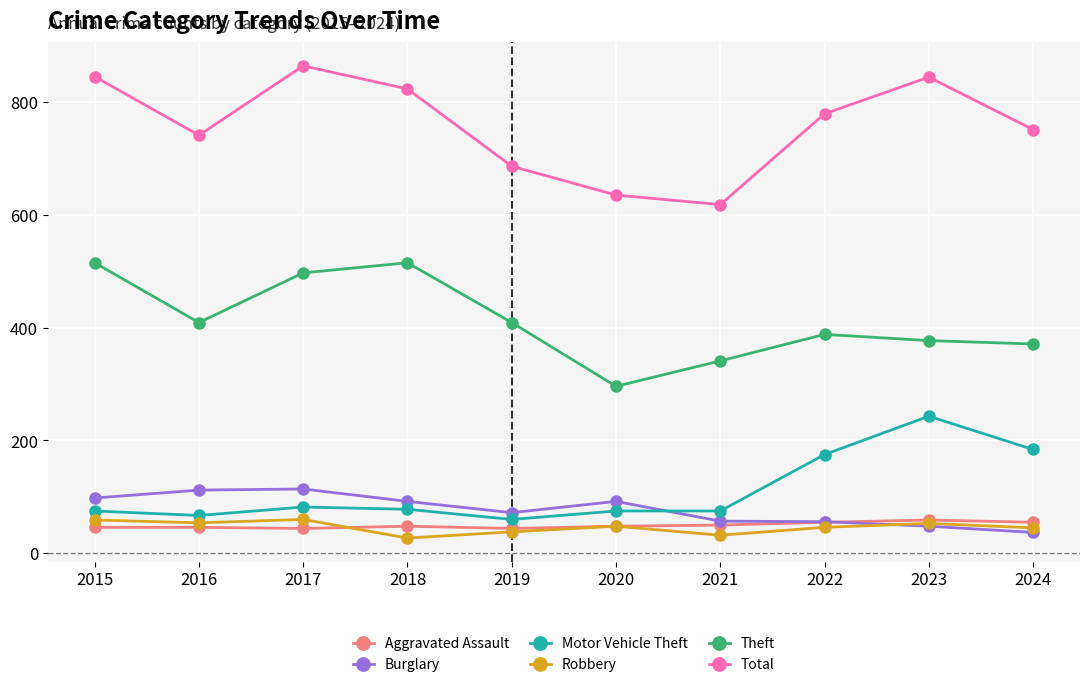

What is the value of the Total point at the 7th from the left?

618